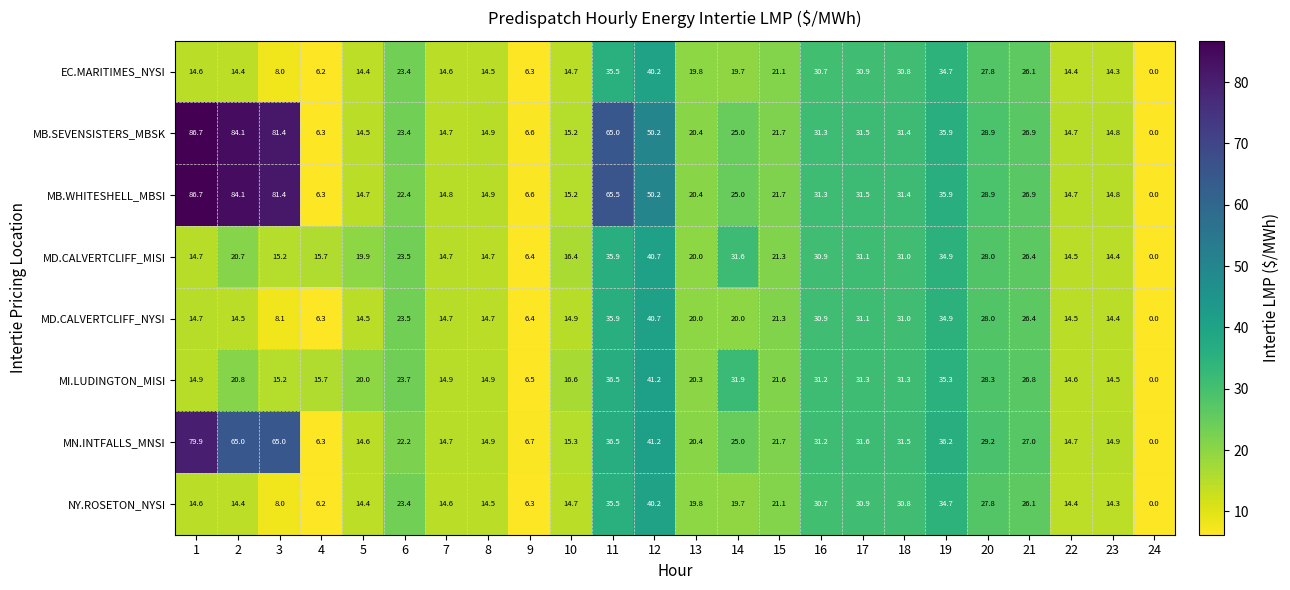

Is the value of MD.CALVERTCLIFF_MISI at 18 greater than the value of NY.ROSETON_NYSI at 3?

Yes